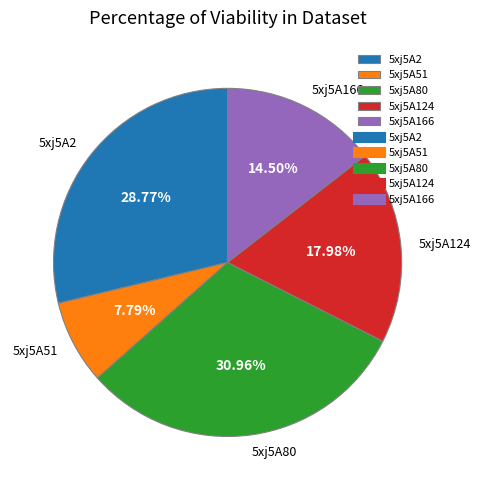

Is it true that 5xj5A124 is 6% of the pie?

False